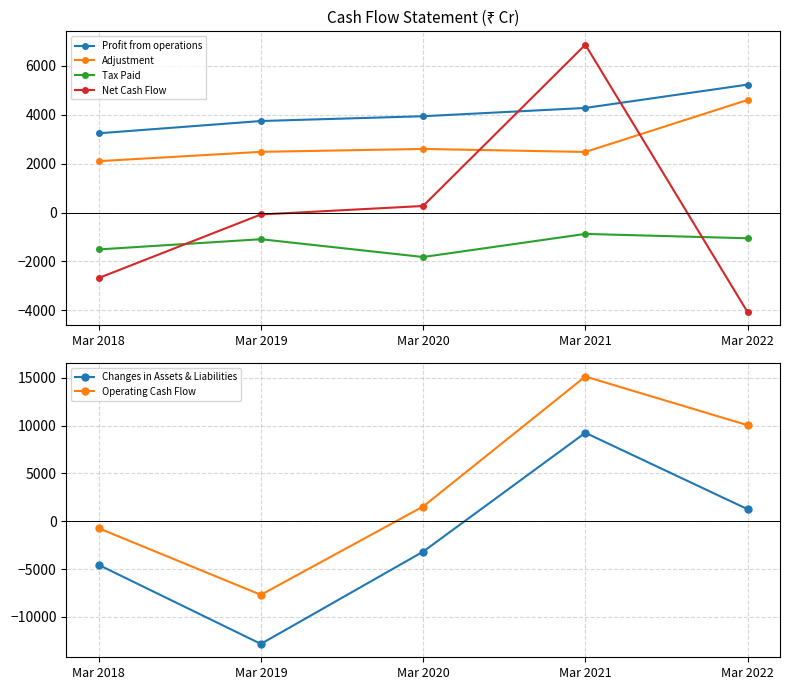

How many data points in Changes in Assets & Liabilities are above -3181?

2